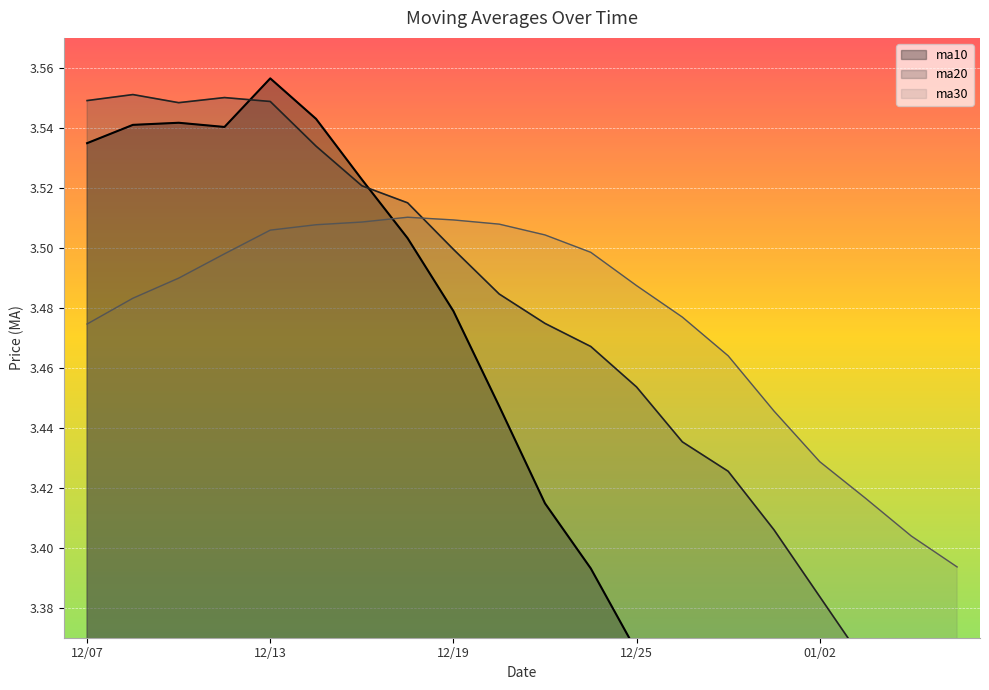

How many intersections are there between ma20 and ma30?

1